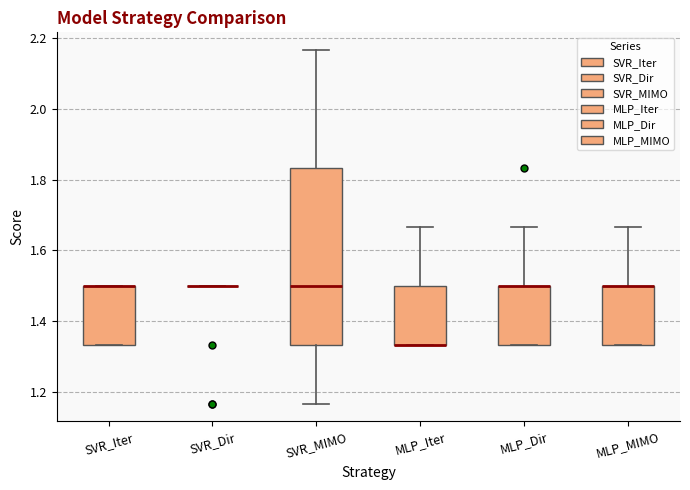

Reading left to right, read every box against the y-axis: the position of its median line, the range the box covers, and the ends of its whiskers. The values are not printed on the chart, so give them approximately, as read against the axis.

SVR_Iter: median 1.50 (drawn on the box's upper edge), box 1.34 to 1.50, whiskers 1.34 to 1.50
SVR_Dir: box collapsed to a line at 1.50, whiskers 1.50 to 1.50
SVR_MIMO: median 1.50, box 1.34 to 1.84, whiskers 1.16 to 2.16
MLP_Iter: median 1.34 (drawn on the box's lower edge), box 1.34 to 1.50, whiskers 1.34 to 1.66
MLP_Dir: median 1.50 (drawn on the box's upper edge), box 1.34 to 1.50, whiskers 1.34 to 1.66
MLP_MIMO: median 1.50 (drawn on the box's upper edge), box 1.34 to 1.50, whiskers 1.34 to 1.66